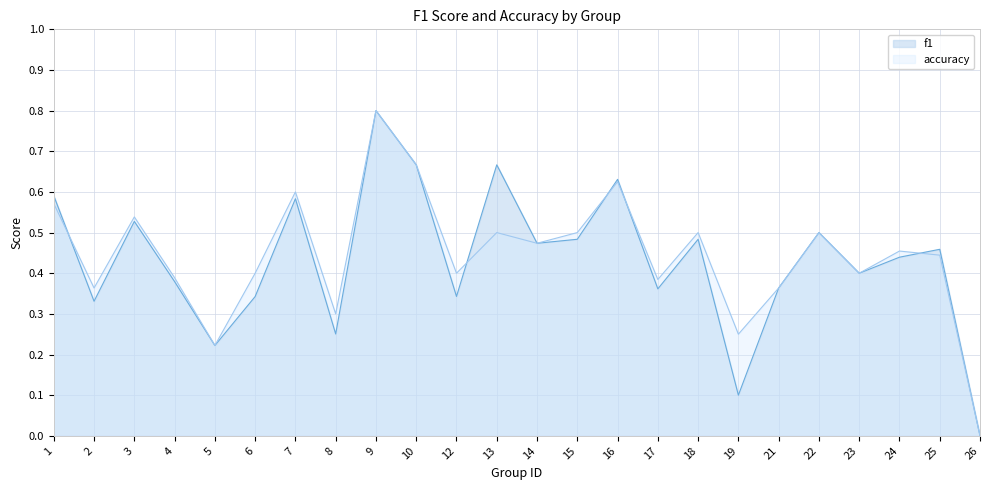

How many categories are shown in the chart?

24